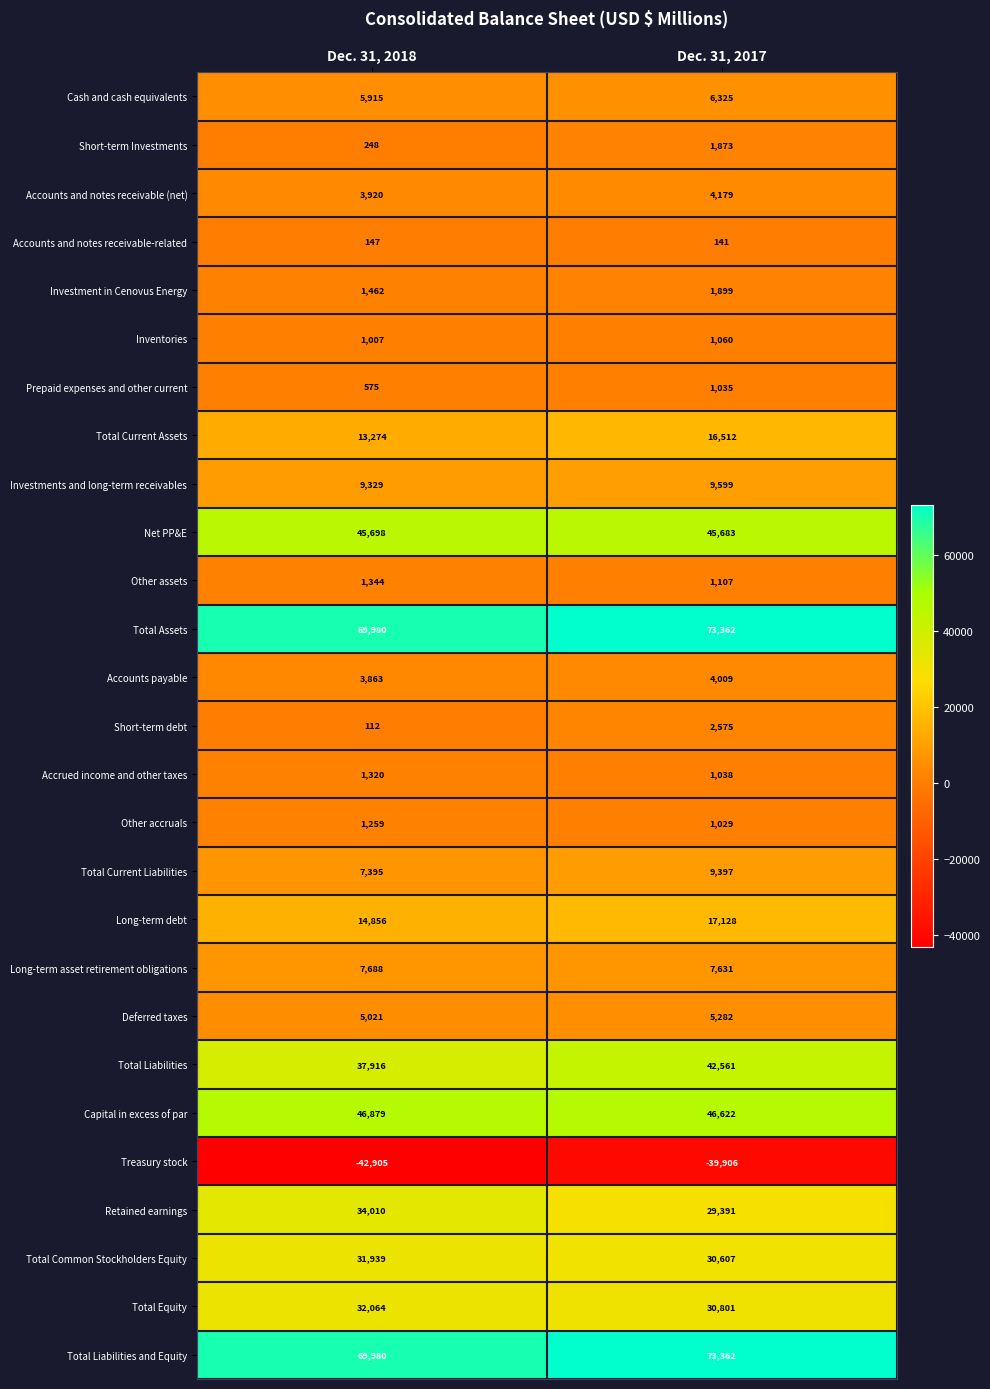

List the labels in order of Cash and cash equivalents value, smallest first.

Dec. 31, 2018, Dec. 31, 2017